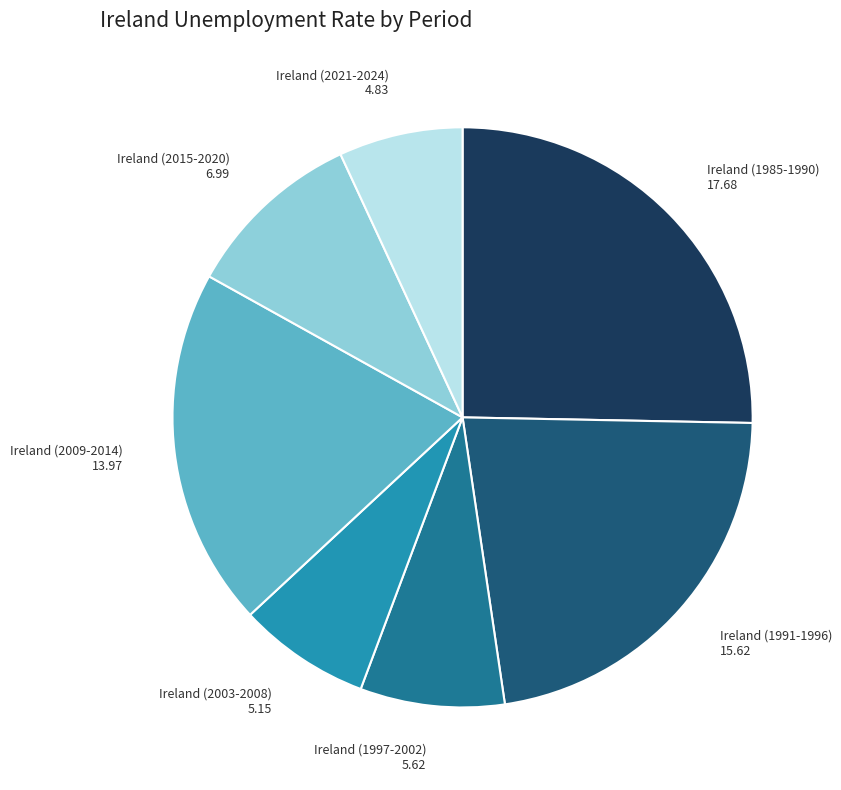

Does any single category account for the majority?

No